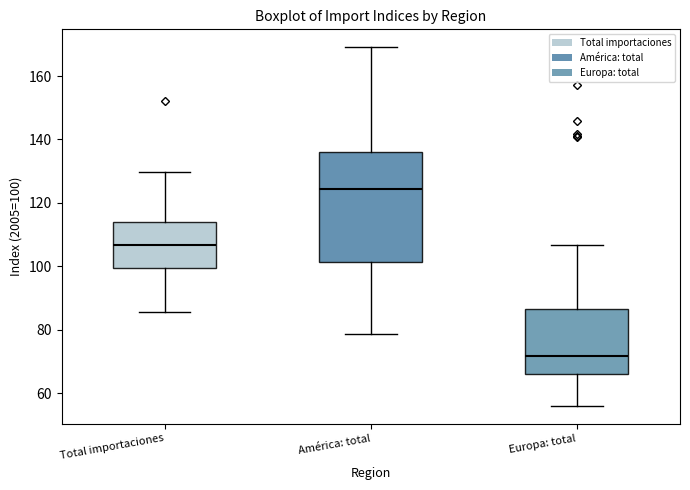

Comparing the boxes themselves (not the whiskers), which one is the tallest?

América: total